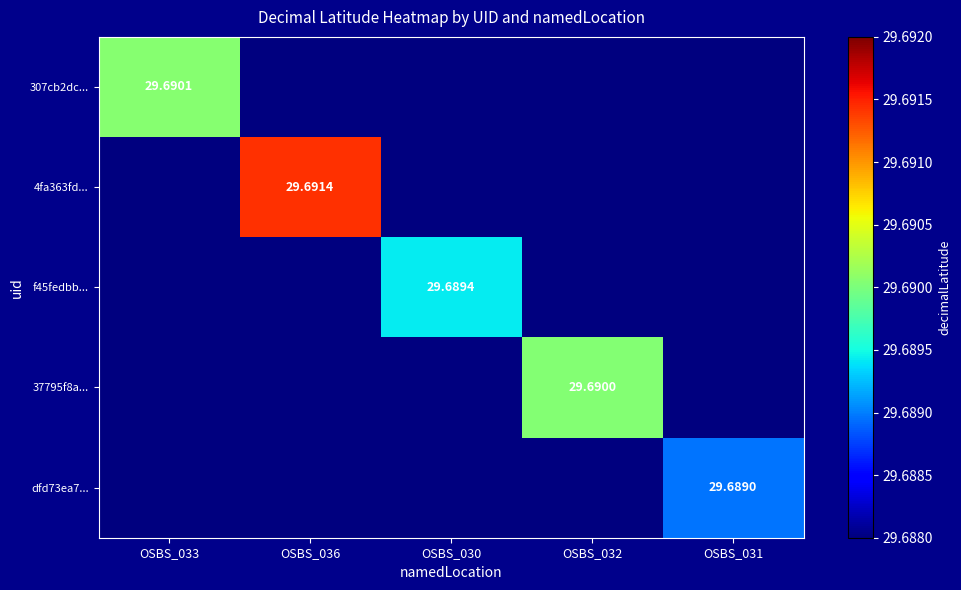

Rank the series by their maximum value, from highest to lowest.

4fa363fd..., 307cb2dc..., 37795f8a..., f45fedbb..., dfd73ea7...